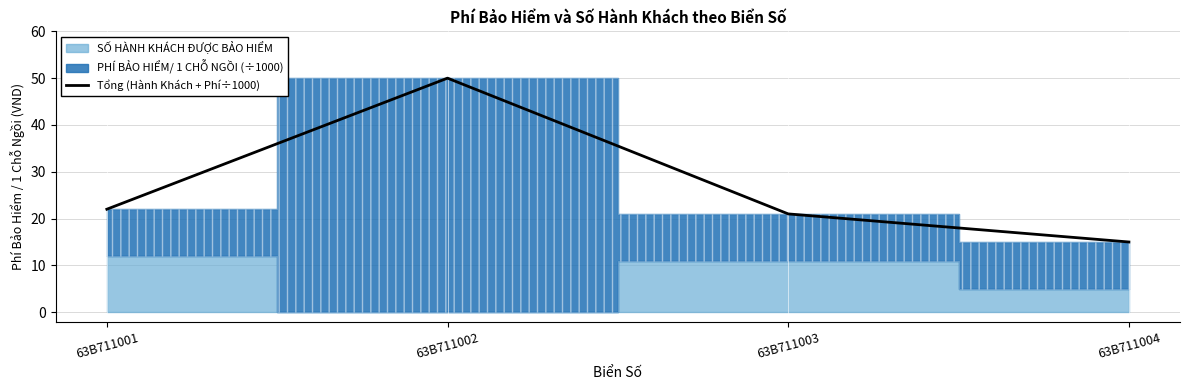

The chart shows a value of 14 at 63B711003. True or false?

False